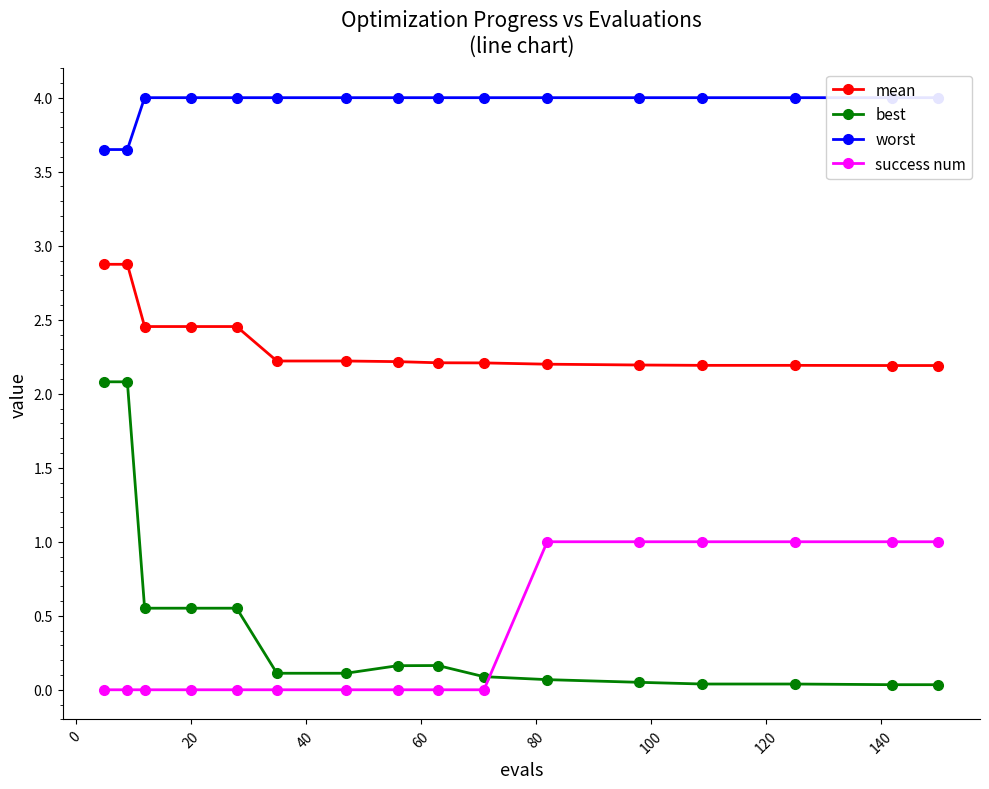

What are all the series names shown in the legend?

mean, best, worst, success num